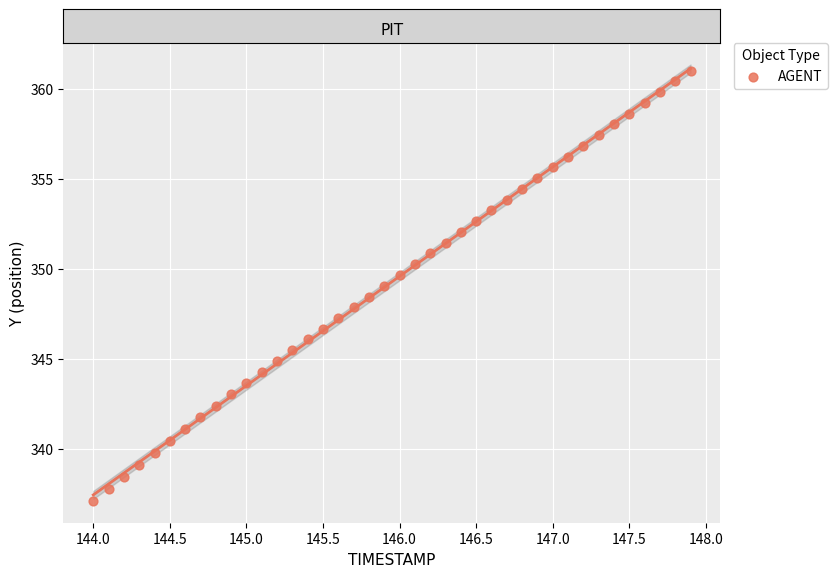

What is the range of Y values (max minus min)?

23.9